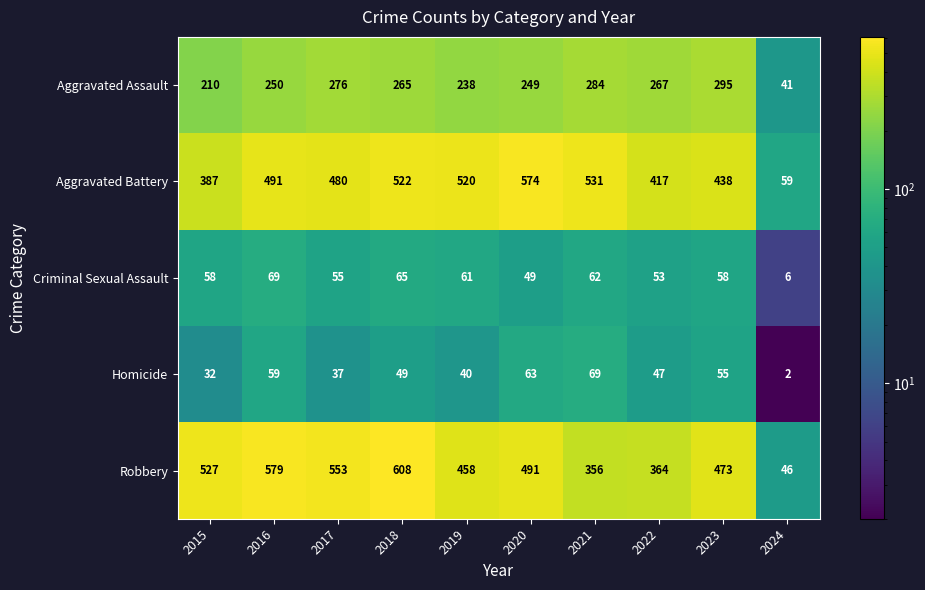

What is the minimum value for Aggravated Assault?

41